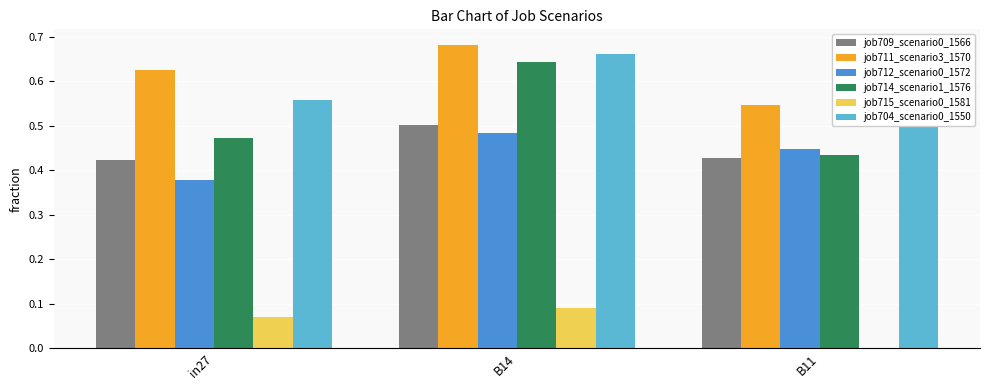

What is the label of the 2nd bar from the right?

B14